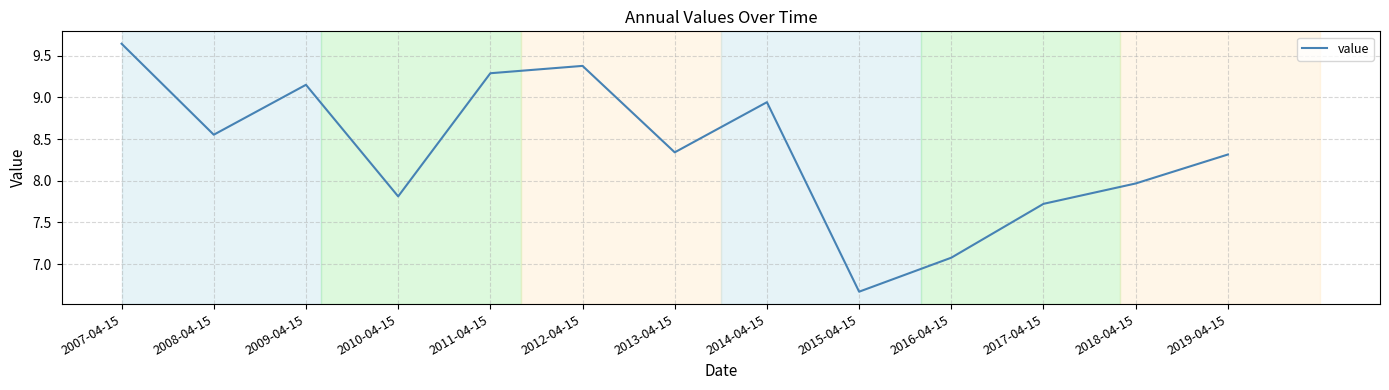

Where does the data first go above 8?

2007-04-15